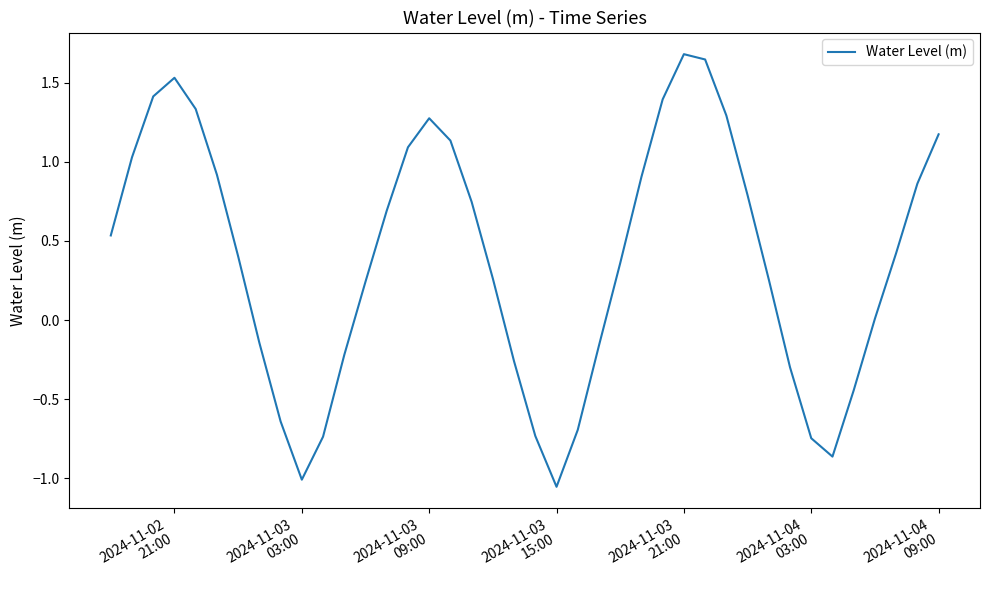

What is the difference between the maximum and minimum values?

2.7